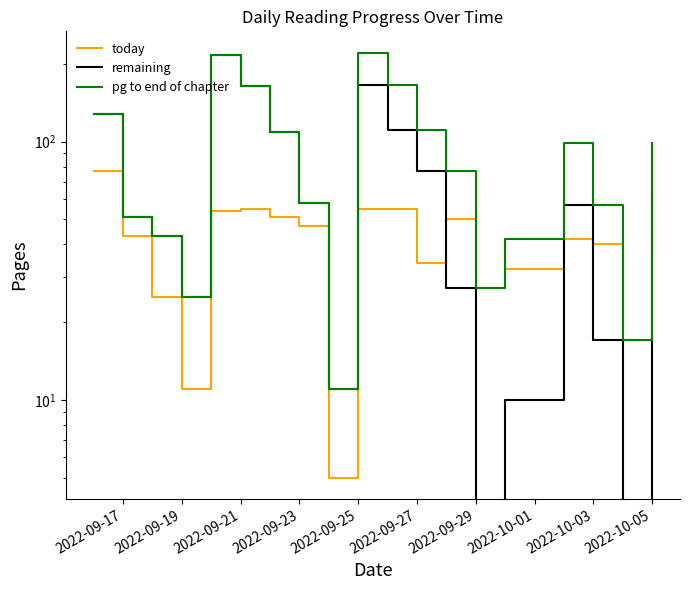

How many distinct data groups are displayed?

3